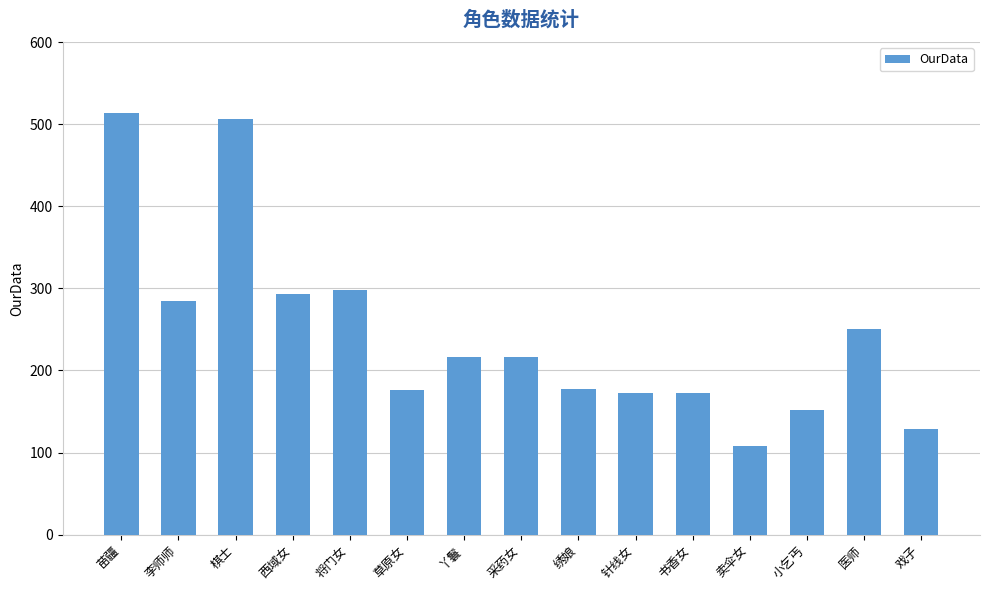

Read the value at 采药女.

217